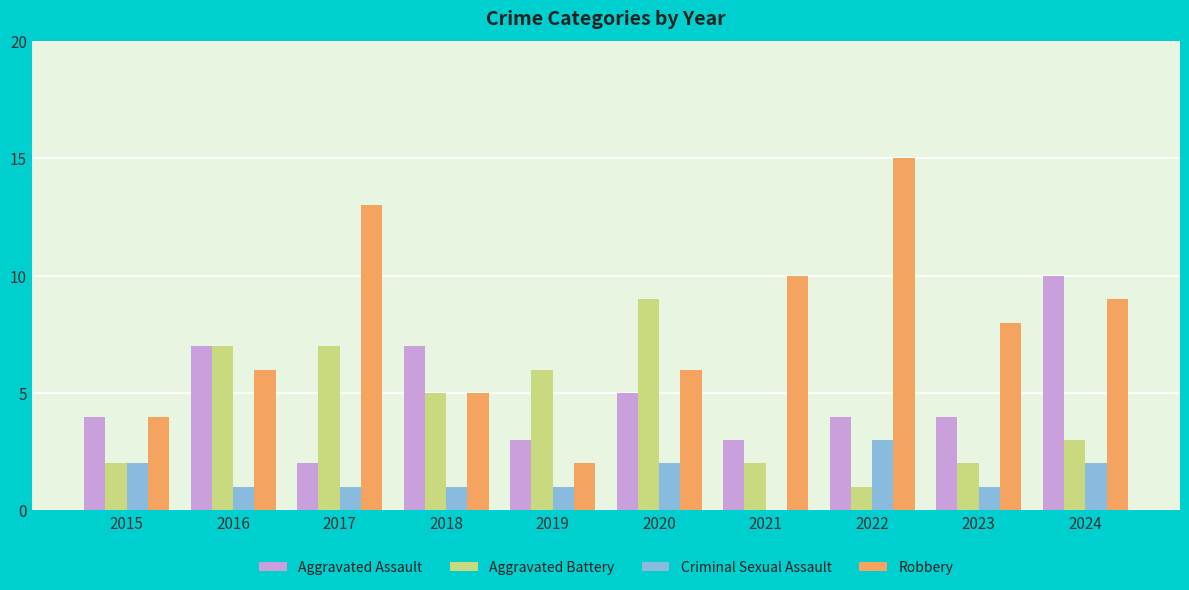

Are the bars horizontal?

No